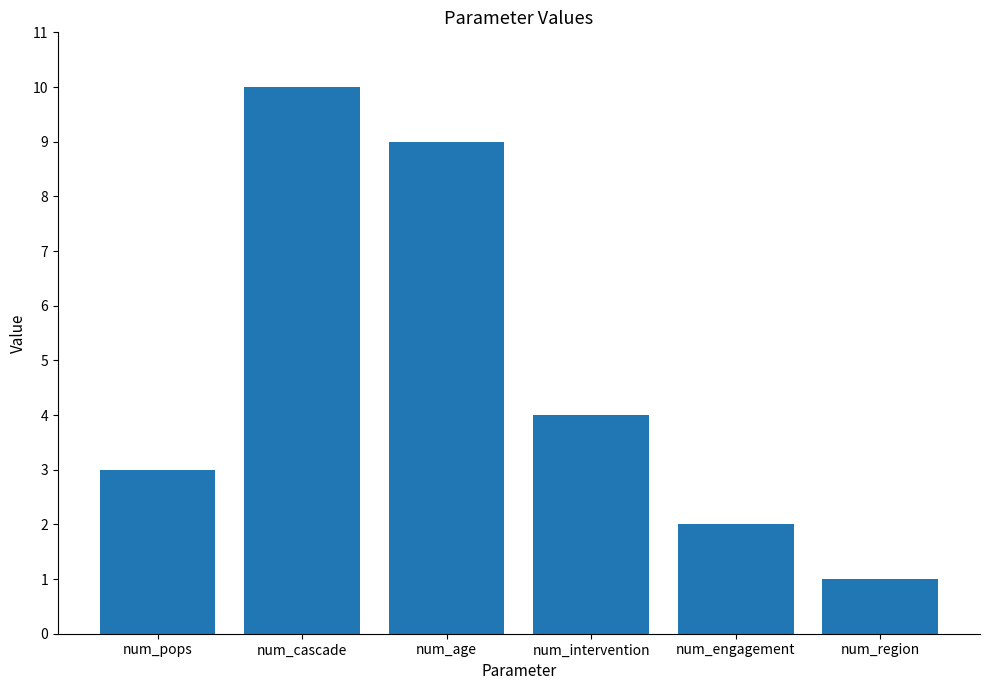

Which label corresponds to the smallest value in the chart?

num_region